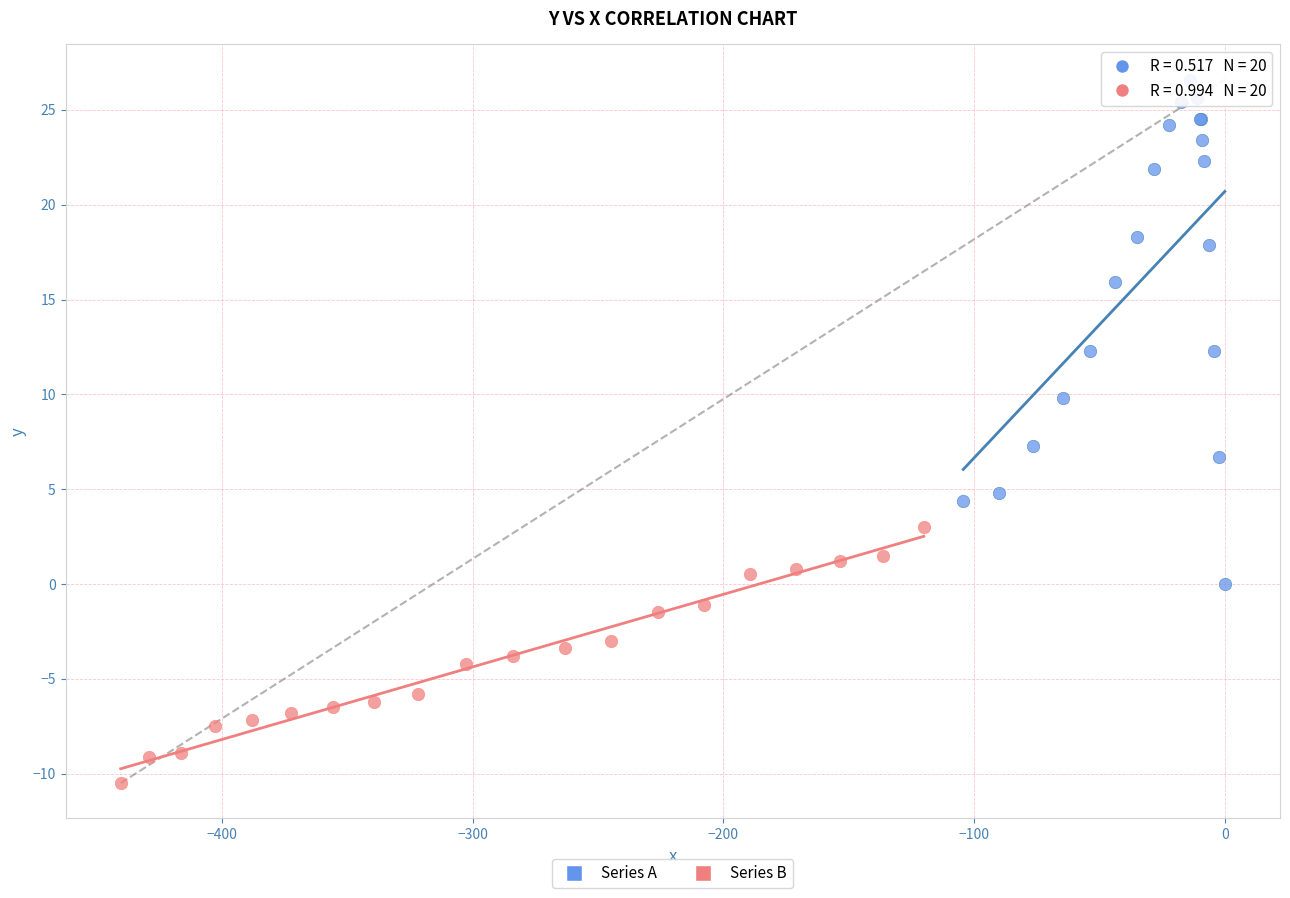

What are all the series names shown in the legend?

Series A, Series B